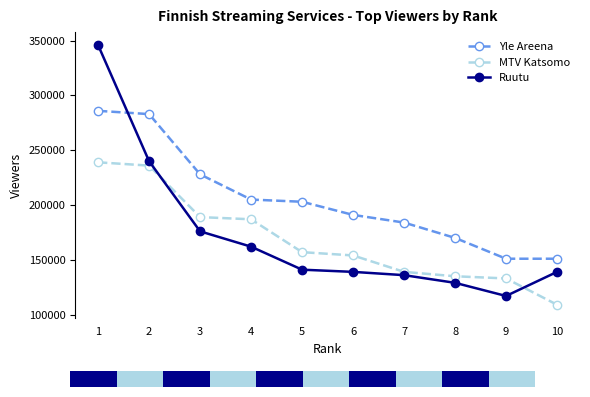

What is the difference between the highest and lowest values at 8?

41000